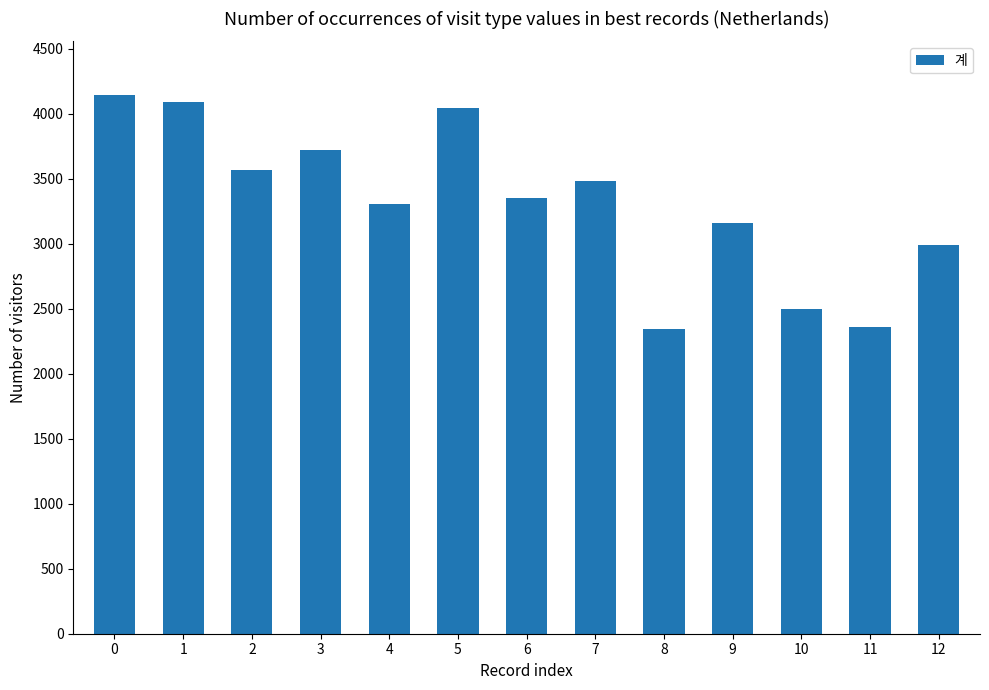

True or false: the data shows 4089 at 1.

True